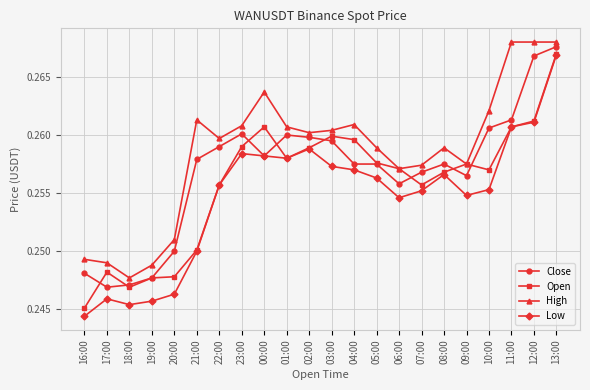

What is the sum of the Low values at 12:00 and 18:00?

0.5